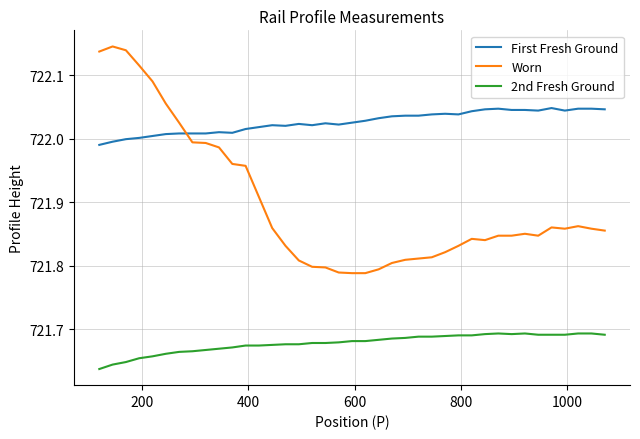

Count the 2nd Fresh Ground values in the range 721 to 722.

39